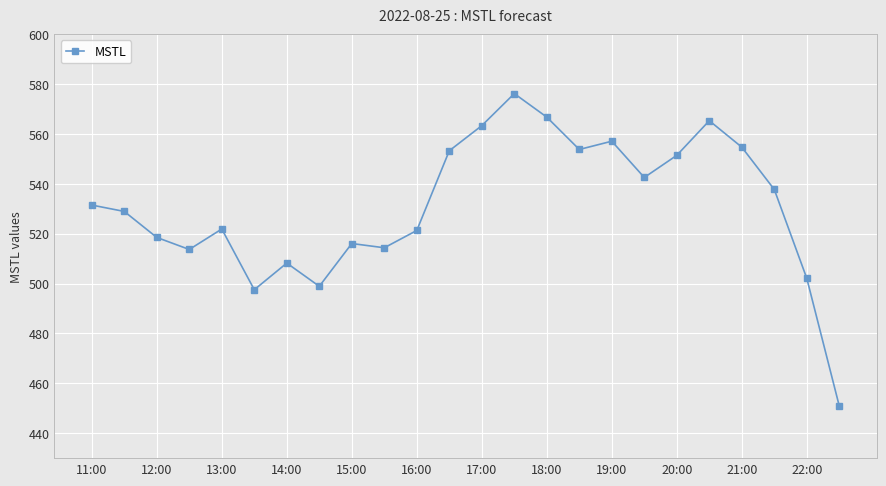

What is the value of the 15th point from the left?

566.8